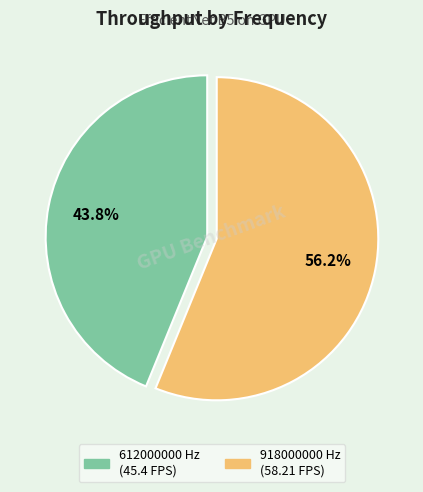

To the nearest percent, what is the difference between the largest and smallest slice percentages?

12%